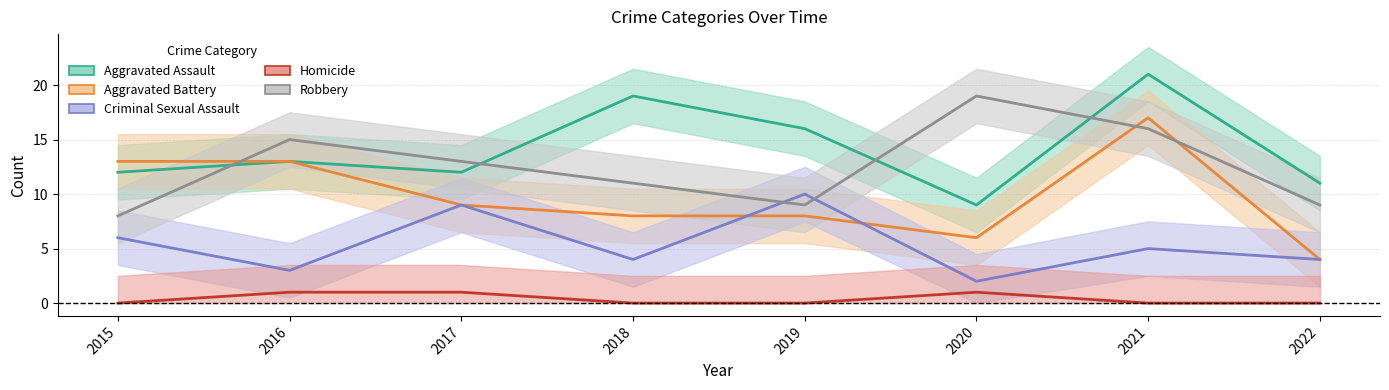

At which label does Aggravated Battery reach its peak?

2021